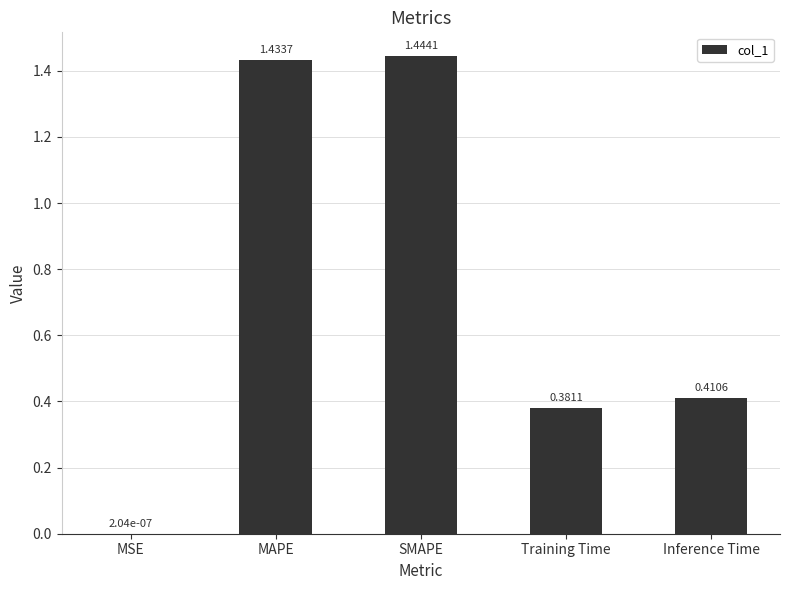

Where is the data nearest to the value 0?

MSE